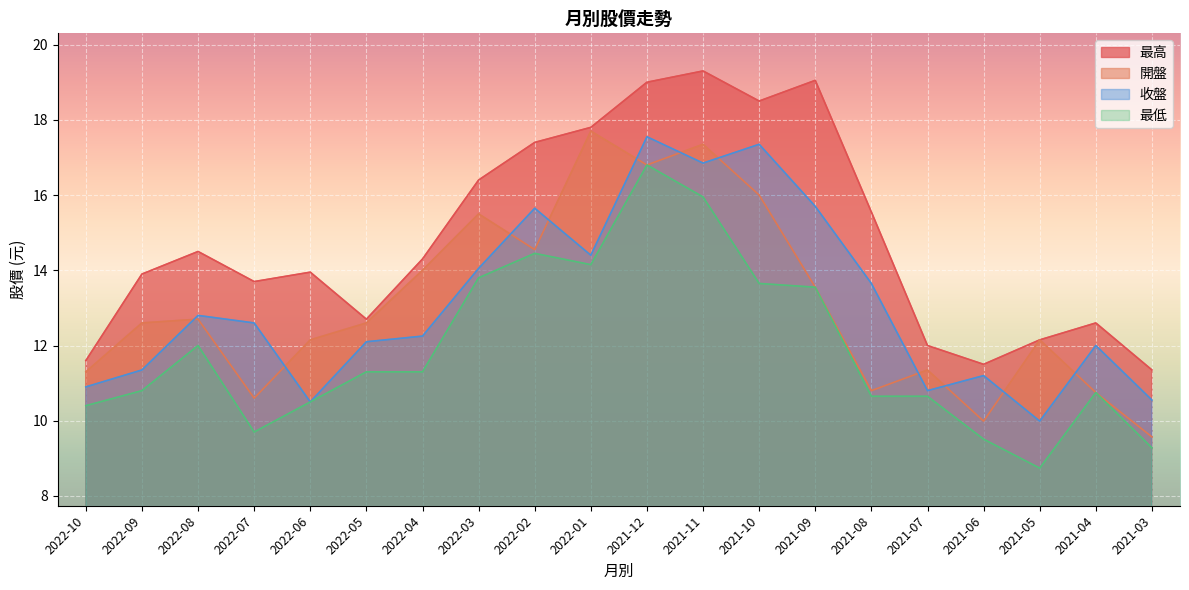

Reading right to left, list all the values displayed in this chart.

開盤: 2021-03=9.6	2021-04=10.8	2021-05=12.2	2021-06=10.0	2021-07=11.3	2021-08=10.8	2021-09=13.6	2021-10=16.0	2021-11=17.4	2021-12=16.8	2022-01=17.7	2022-02=14.6	2022-03=15.5	2022-04=14.0	2022-05=12.6	2022-06=12.2	2022-07=10.6	2022-08=12.7	2022-09=12.6	2022-10=11.3
收盤: 2021-03=10.6	2021-04=12.0	2021-05=10.0	2021-06=11.2	2021-07=10.8	2021-08=13.7	2021-09=15.7	2021-10=17.4	2021-11=16.9	2021-12=17.6	2022-01=14.4	2022-02=15.7	2022-03=14.1	2022-04=12.2	2022-05=12.1	2022-06=10.5	2022-07=12.6	2022-08=12.8	2022-09=11.3	2022-10=10.9
最高: 2021-03=11.3	2021-04=12.6	2021-05=12.2	2021-06=11.5	2021-07=12.0	2021-08=15.6	2021-09=19.1	2021-10=18.5	2021-11=19.3	2021-12=19.0	2022-01=17.8	2022-02=17.4	2022-03=16.4	2022-04=14.3	2022-05=12.7	2022-06=13.9	2022-07=13.7	2022-08=14.5	2022-09=13.9	2022-10=11.6
最低: 2021-03=9.3	2021-04=10.8	2021-05=8.7	2021-06=9.5	2021-07=10.7	2021-08=10.7	2021-09=13.6	2021-10=13.7	2021-11=15.9	2021-12=16.8	2022-01=14.2	2022-02=14.4	2022-03=13.8	2022-04=11.3	2022-05=11.3	2022-06=10.5	2022-07=9.7	2022-08=12.0	2022-09=10.8	2022-10=10.4